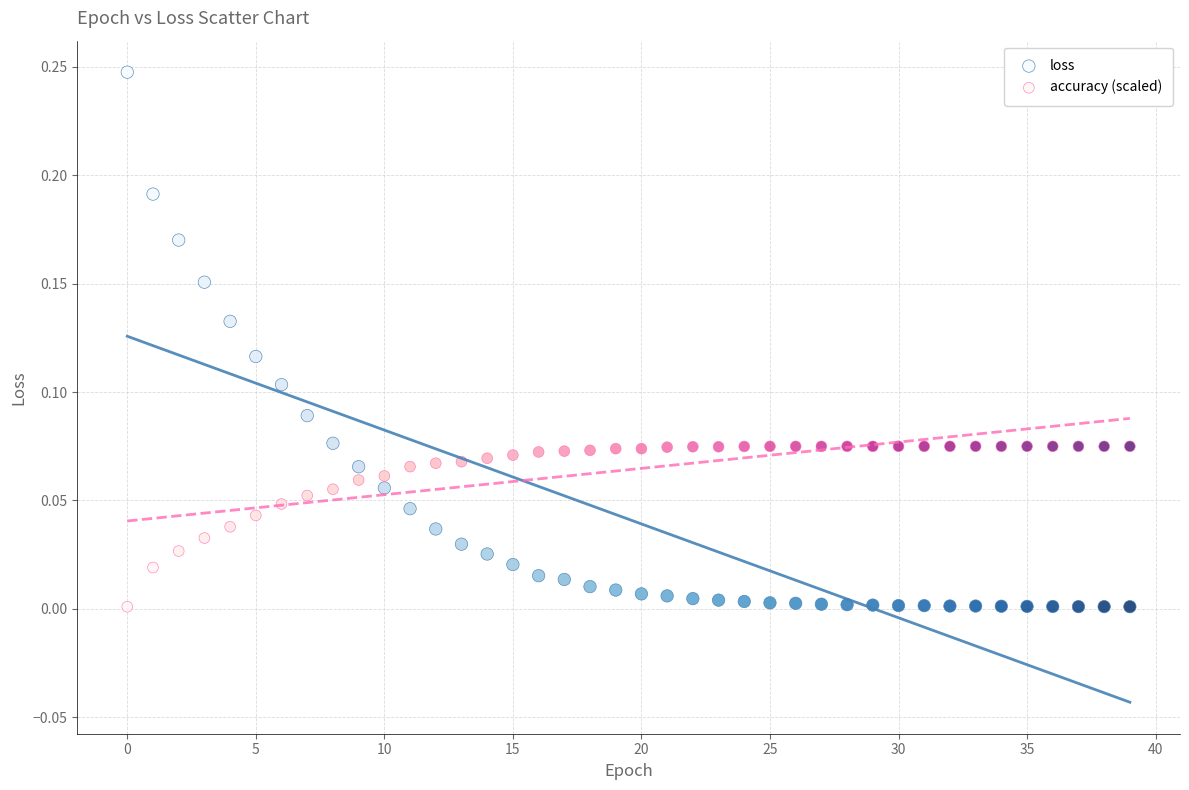

Which series has the widest spread of Y values?

loss